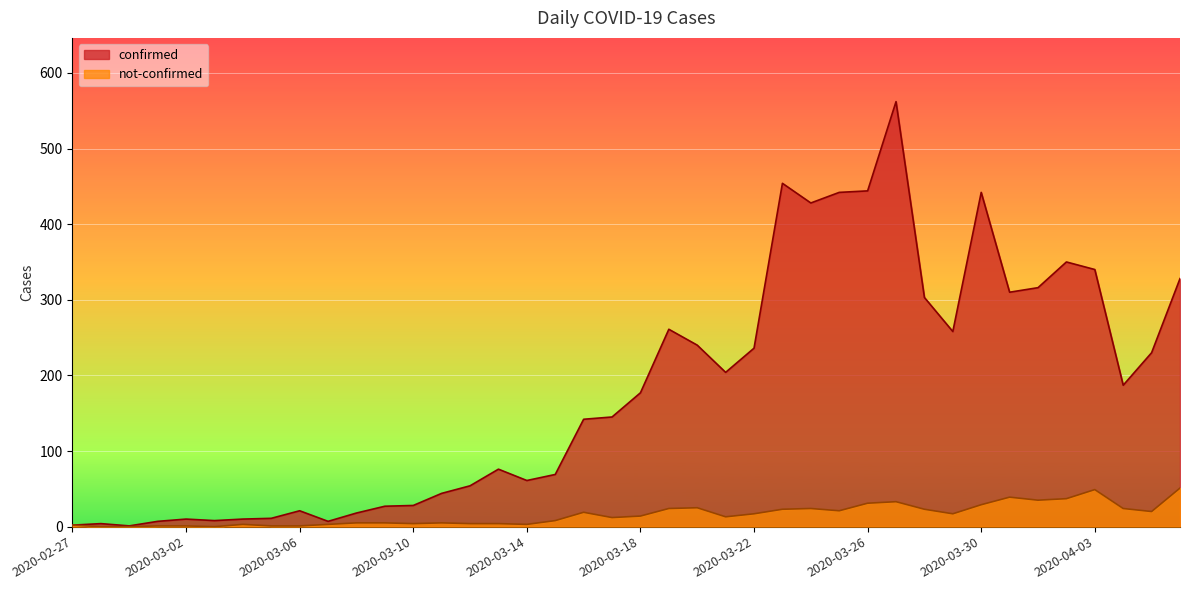

True or false: not-confirmed and confirmed intersect in this chart.

False